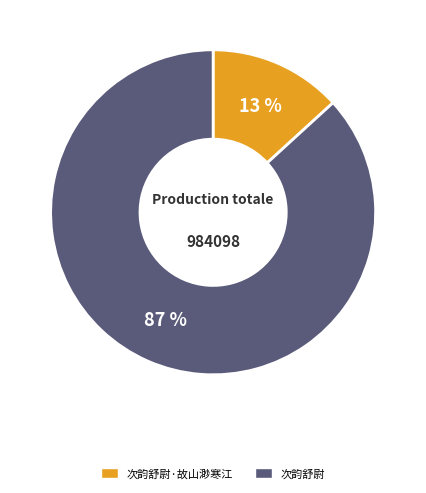

Combined, do 次韵舒尉·故山渺寒江 and 次韵舒尉 account for over 50%?

Yes